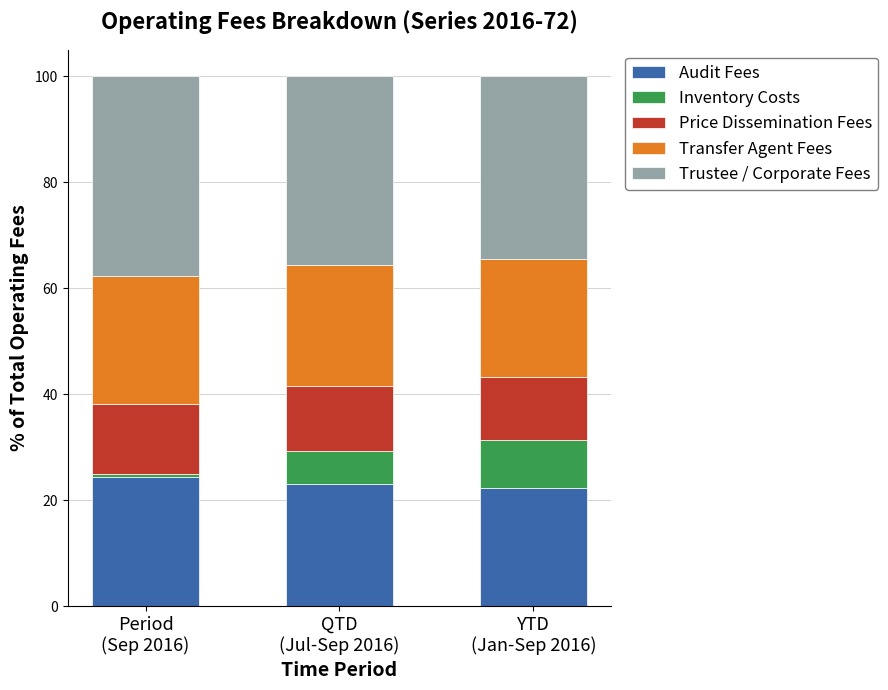

What is the lowest value of the Audit Fees series?

22.3